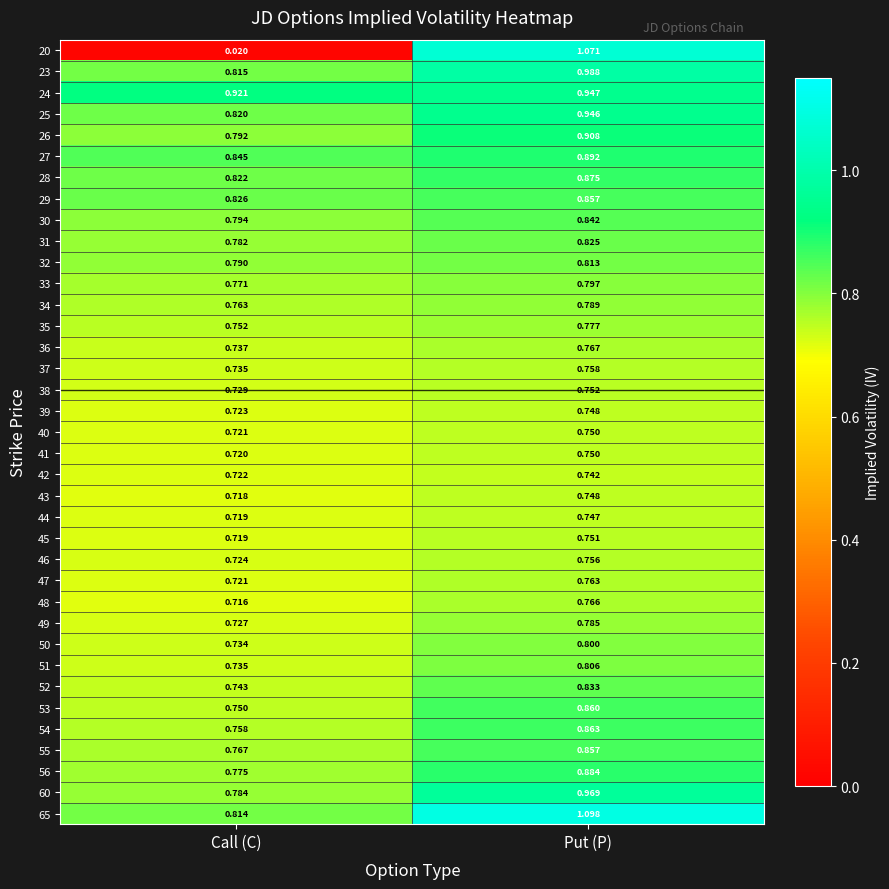

At which label is 45 closest to 0?

Call (C)